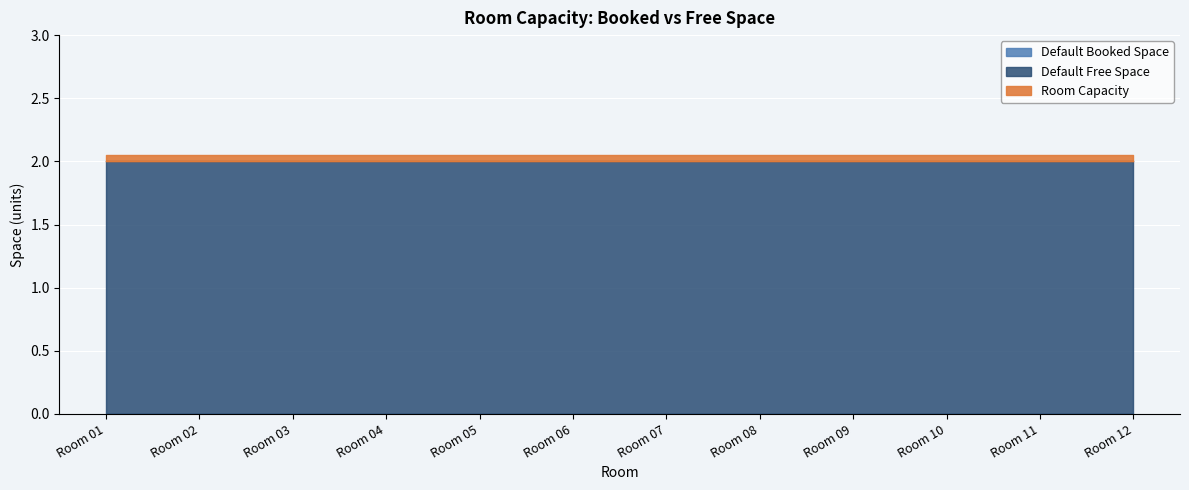

Reading right to left, extract all data points from this chart.

Default Booked Space: 0	0	0	0	0	0	0	0	0	0	0	0
Default Free Space: 2	2	2	2	2	2	2	2	2	2	2	2
Room Capacity: 2	2	2	2	2	2	2	2	2	2	2	2